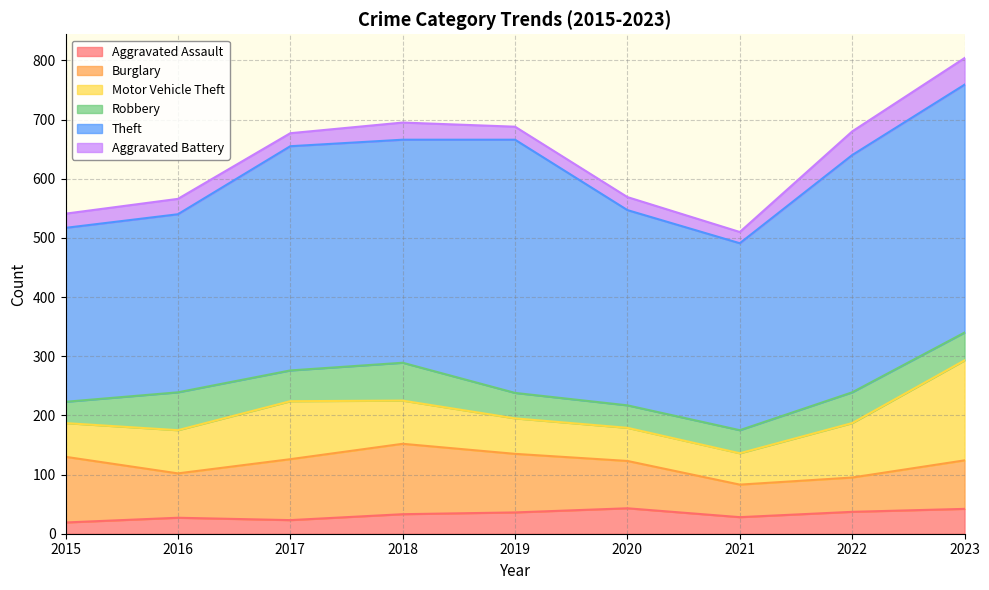

Rank the series by their maximum value, from lowest to highest.

Aggravated Assault, Aggravated Battery, Robbery, Burglary, Motor Vehicle Theft, Theft